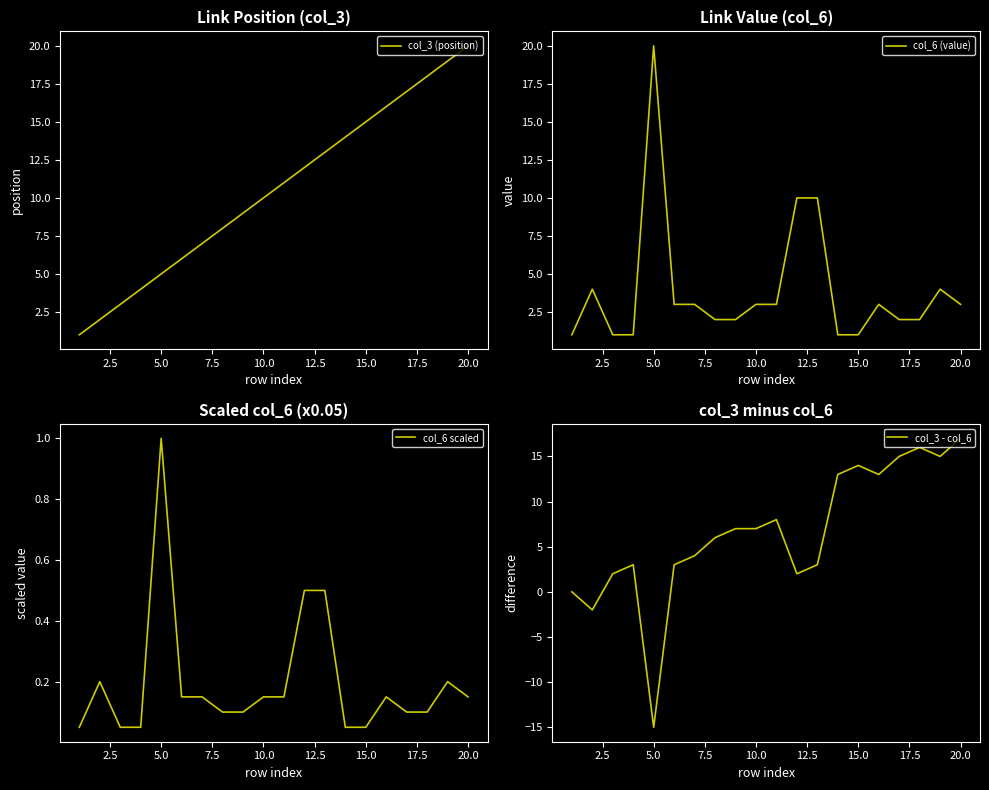

Which category has the lowest value in the col_3 - col_6 series?

5.0